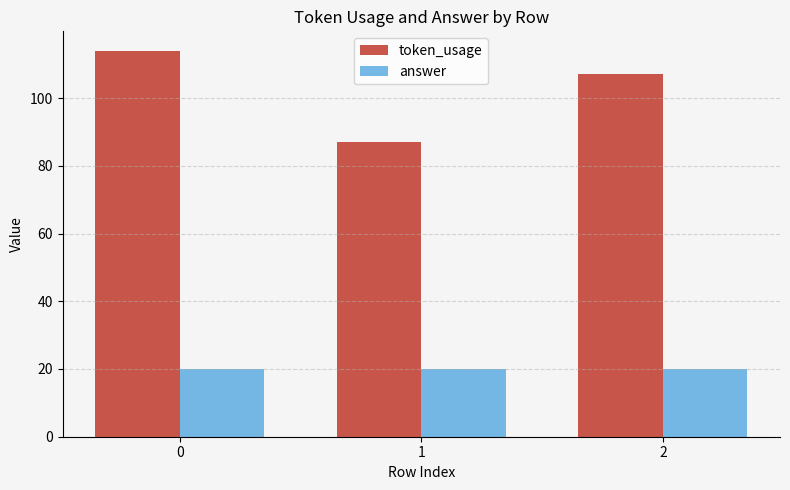

Is the value of answer at 2 greater than the value of token_usage at 0?

No